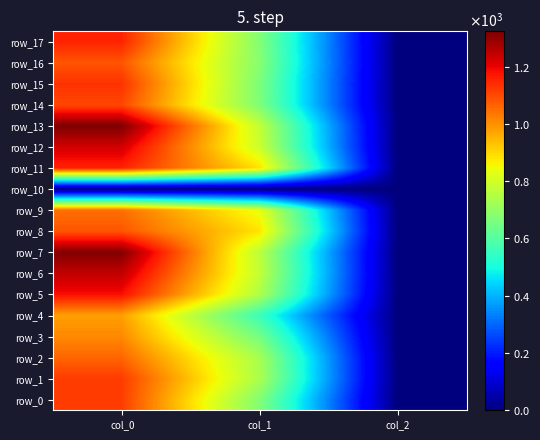

Which series has the widest spread of values?

row_13